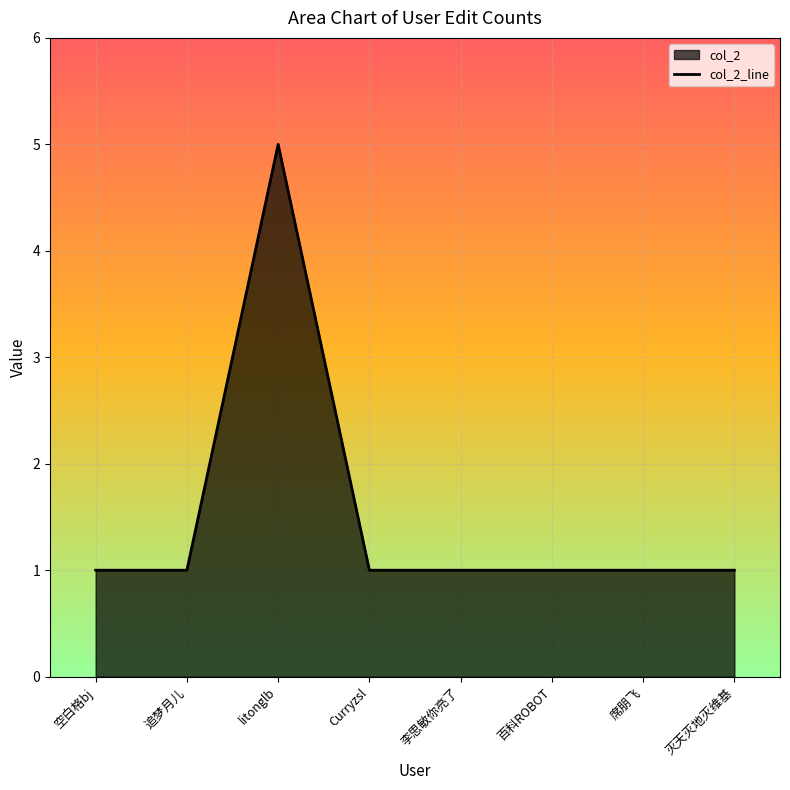

Which has a higher value, litonglb or 席朋飞?

litonglb